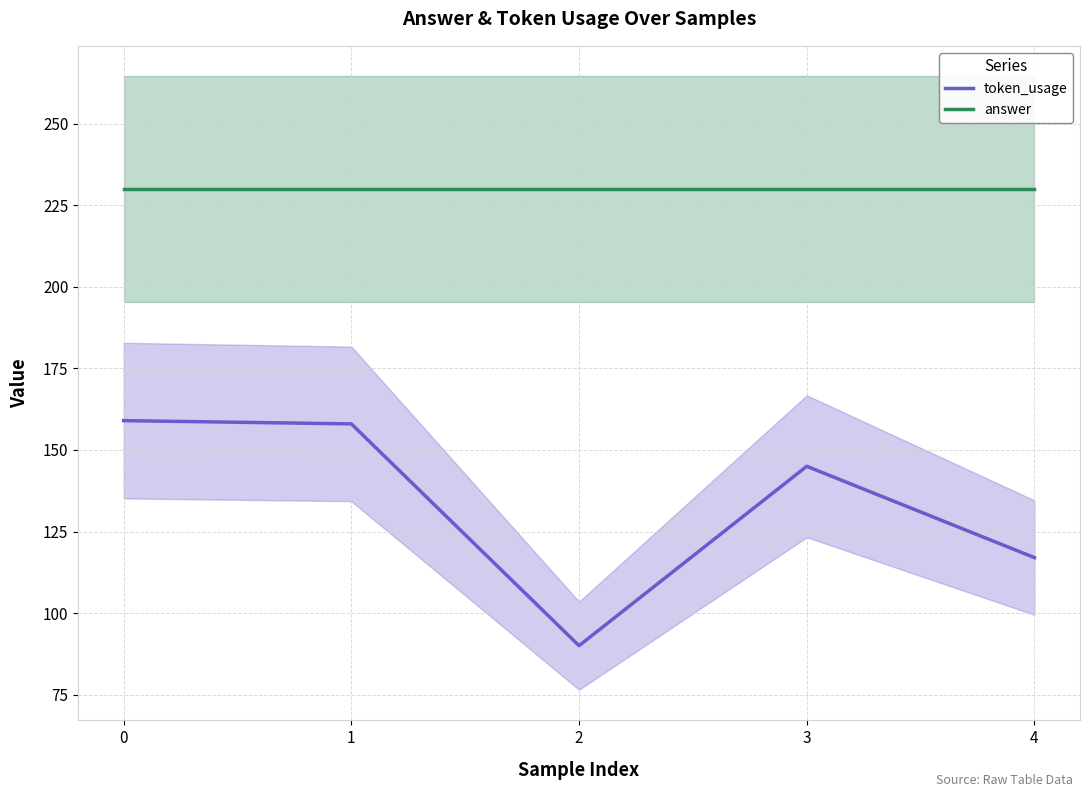

True or false: answer and token_usage intersect in this chart.

False